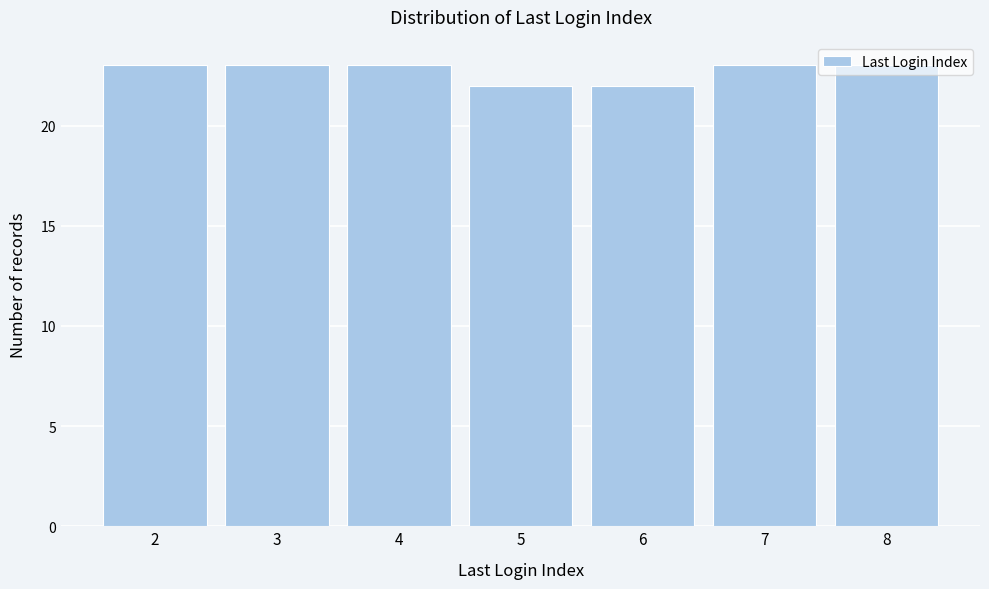

What is the average value?

23